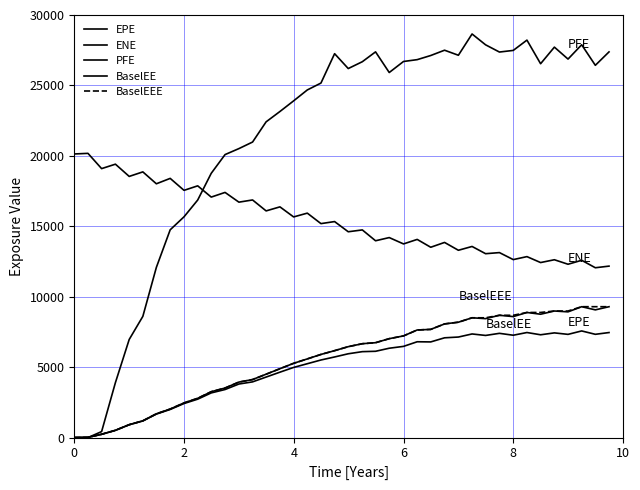

How many lines are shown in the chart?

5